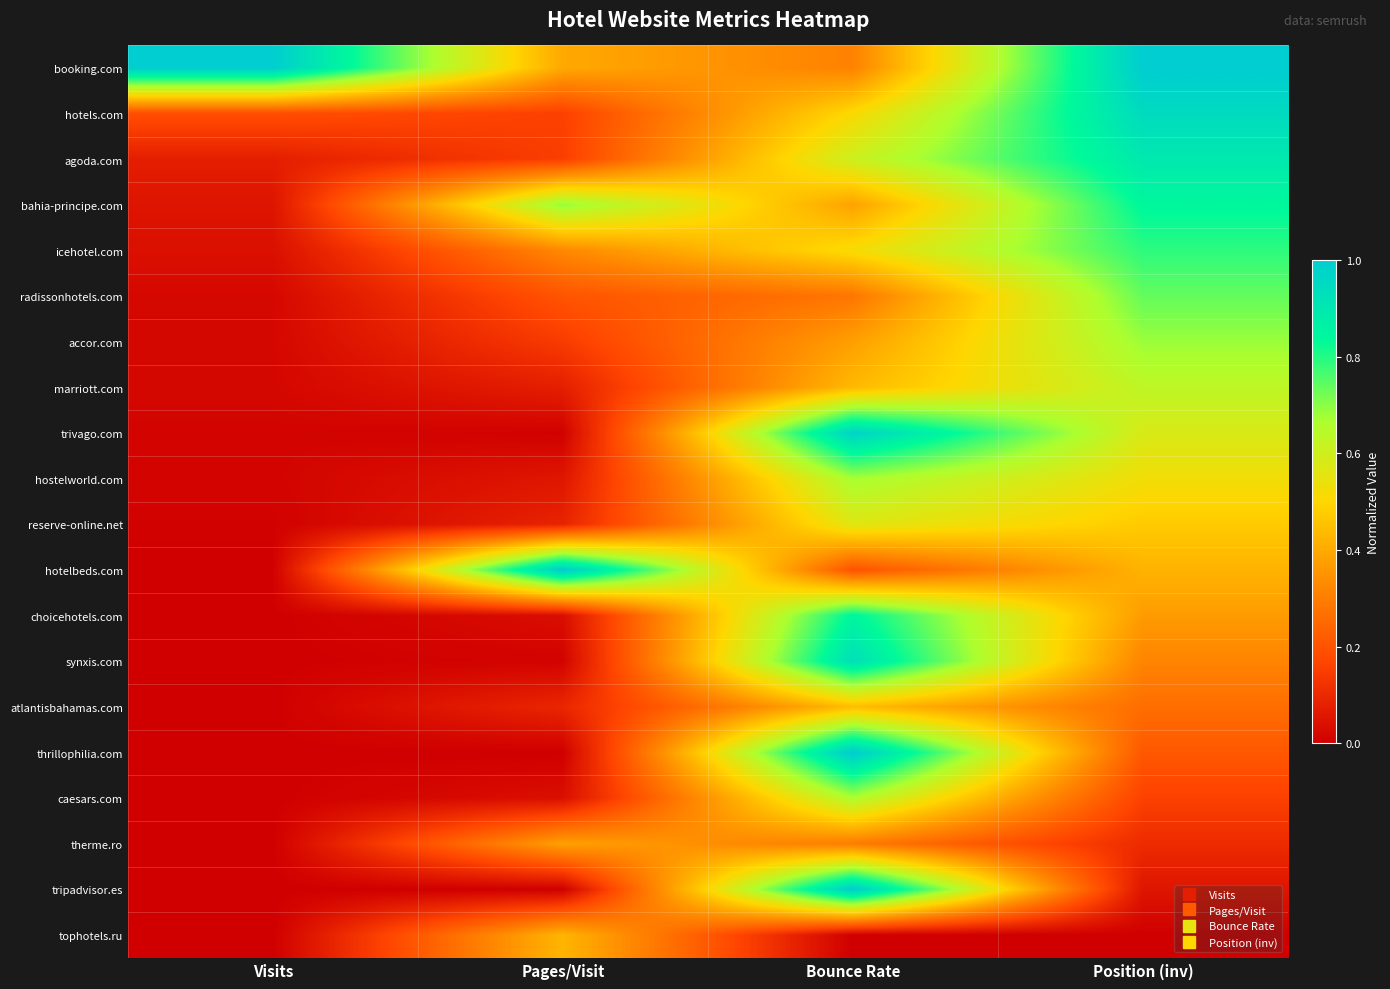

At Pages/Visit, list the series in order from largest to smallest.

hotelbeds.com, bahia-principe.com, tophotels.ru, booking.com, therme.ro, icehotel.com, radissonhotels.com, hotels.com, agoda.com, accor.com, atlantisbahamas.com, reserve-online.net, marriott.com, hostelworld.com, caesars.com, choicehotels.com, synxis.com, trivago.com, thrillophilia.com, tripadvisor.es